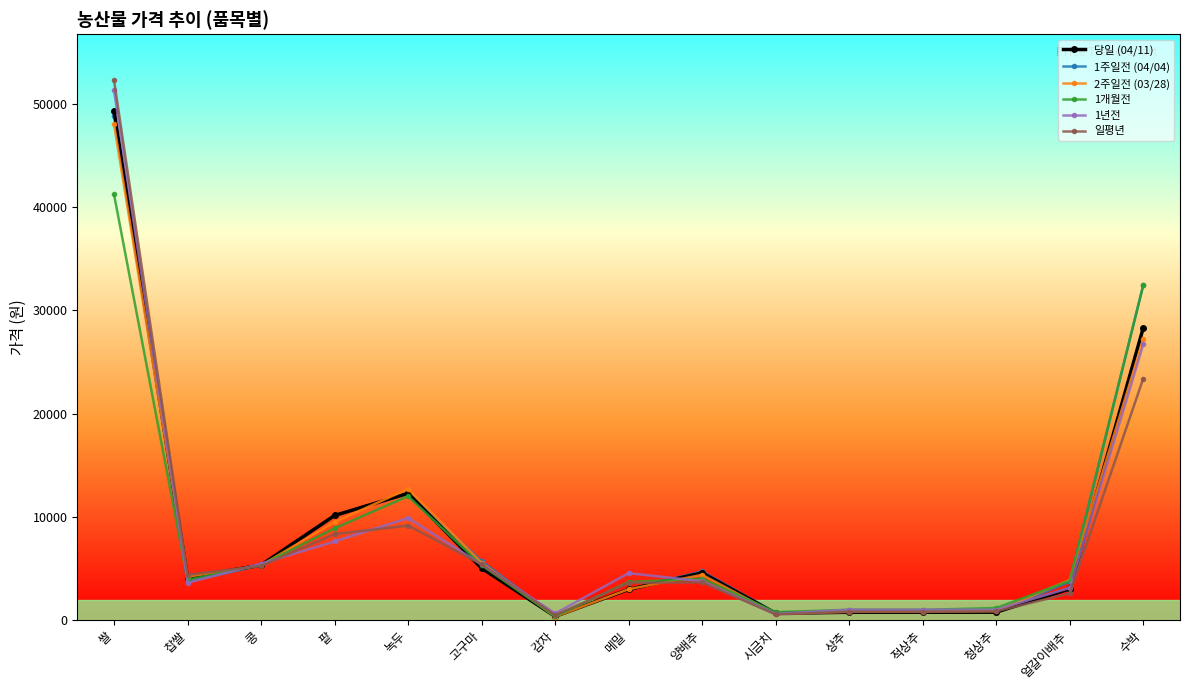

What position from the left is 고구마?

6